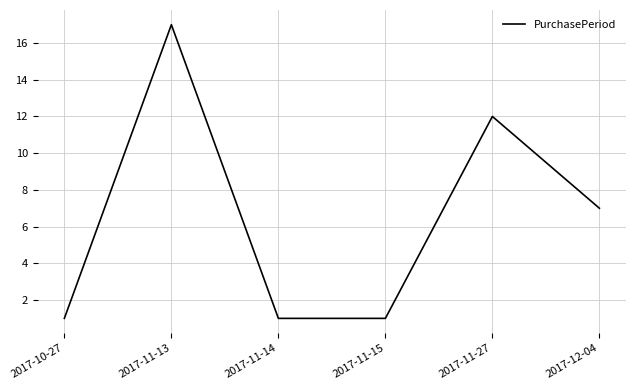

Which has a higher value, 2017-12-04 or 2017-11-27?

2017-11-27